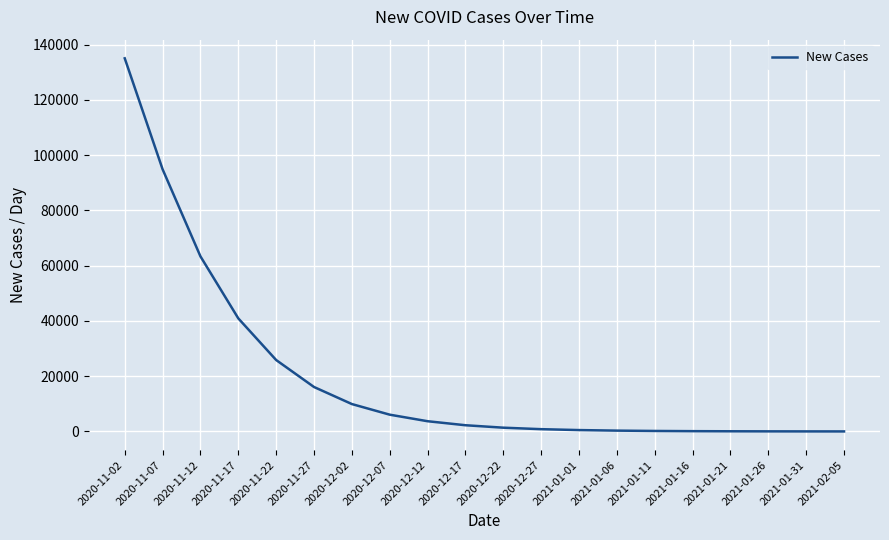

Where is the data nearest to the value 67507?

2020-11-12